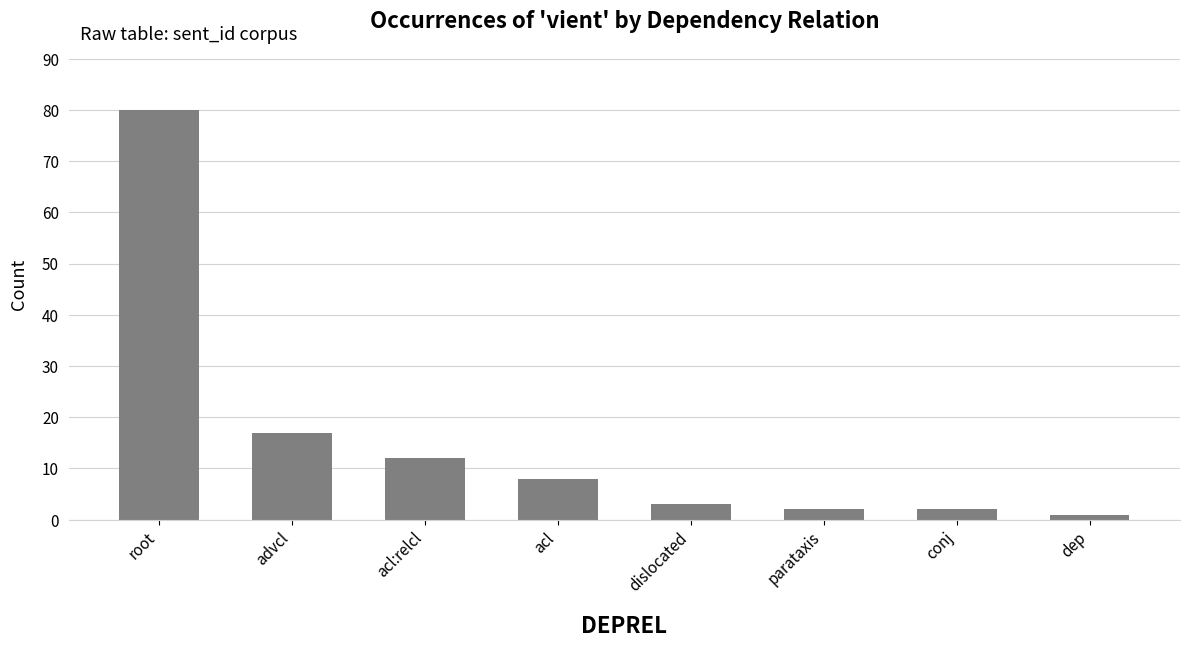

What position from the left is advcl?

2